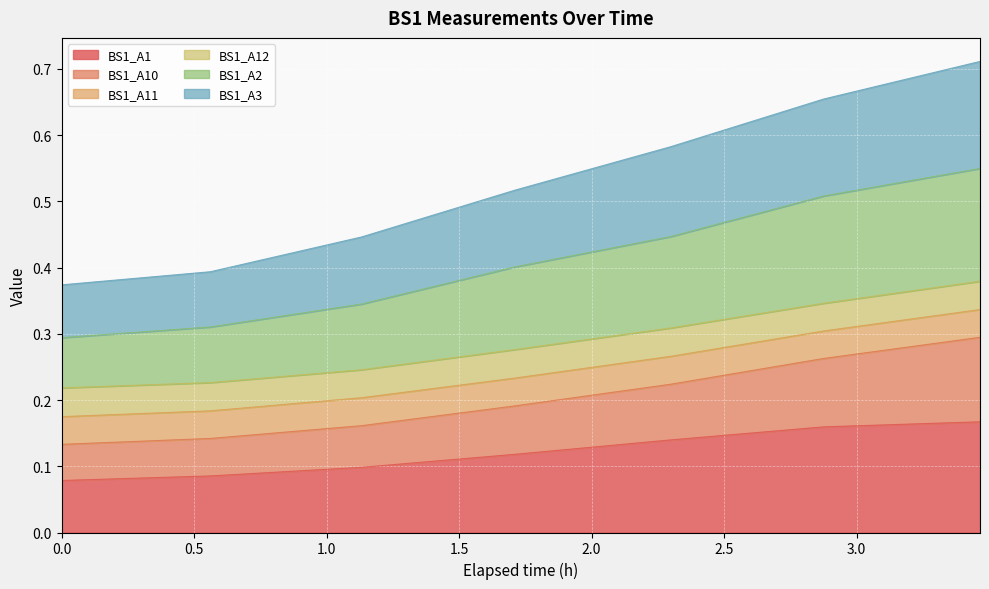

How many lines are shown in the chart?

6